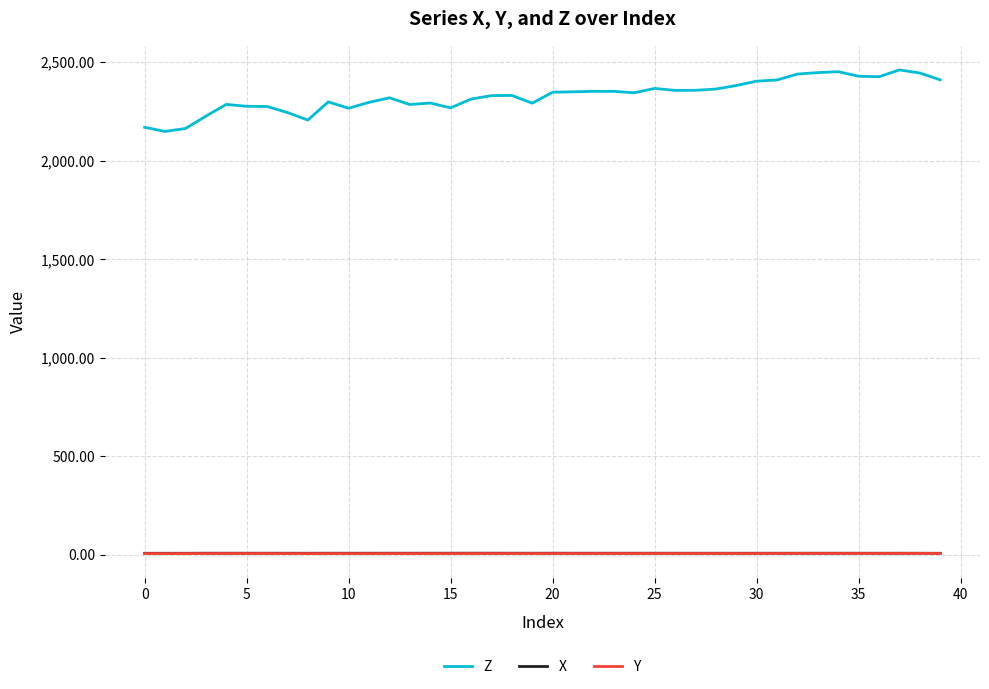

At how many categories does at least one series exceed 1678?

40